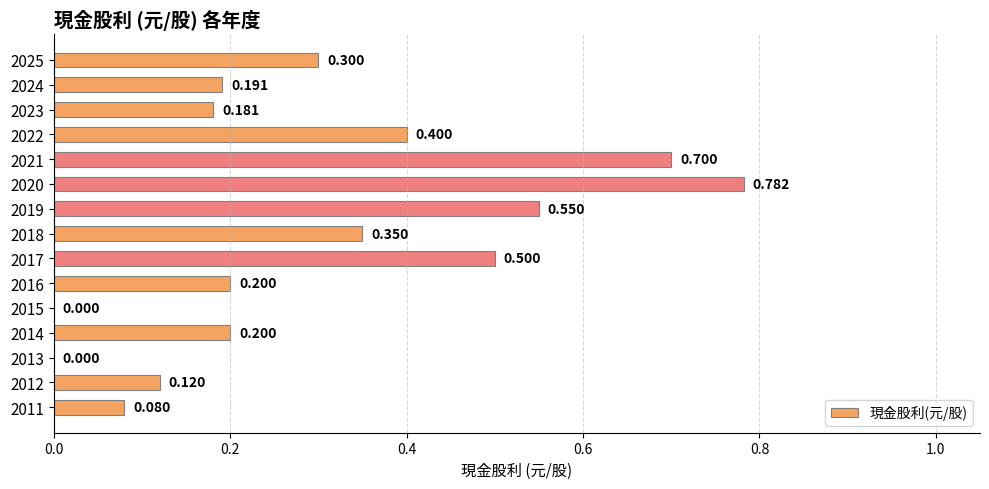

What is the average value?

0.3